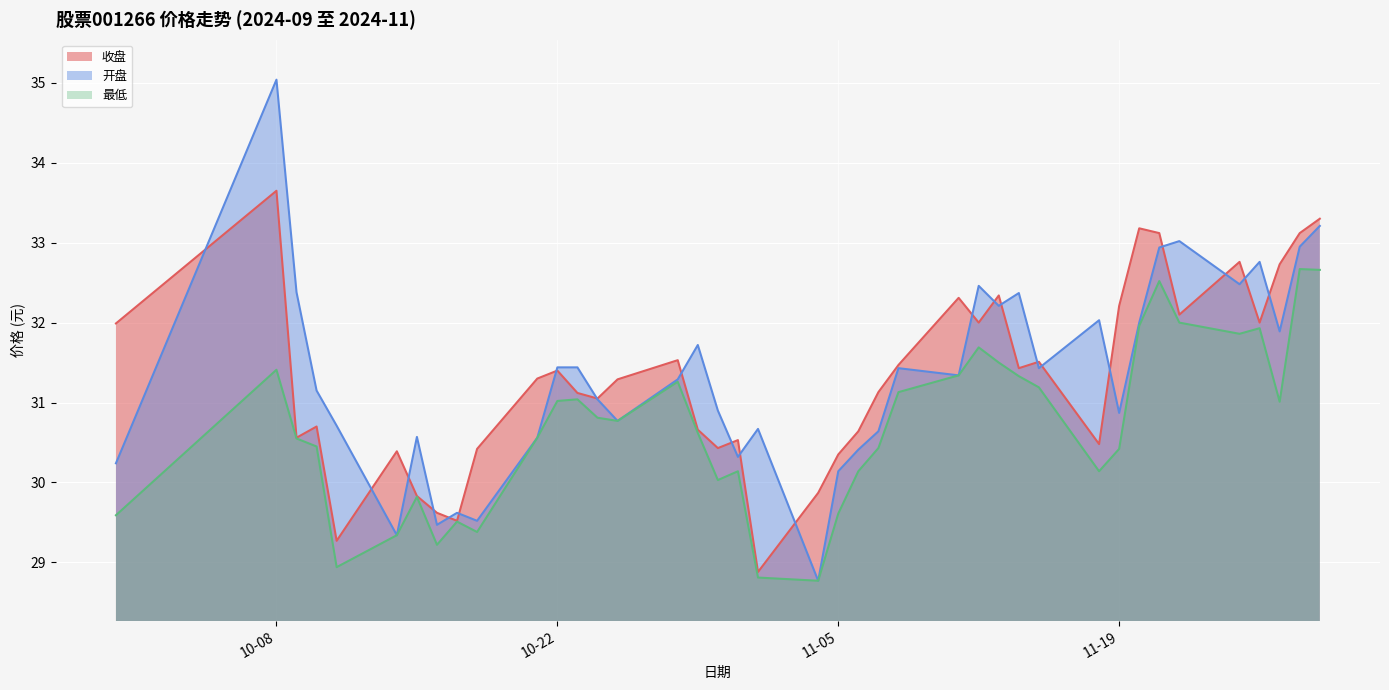

Where is 开盘 nearest to the value 31?

2024-10-24